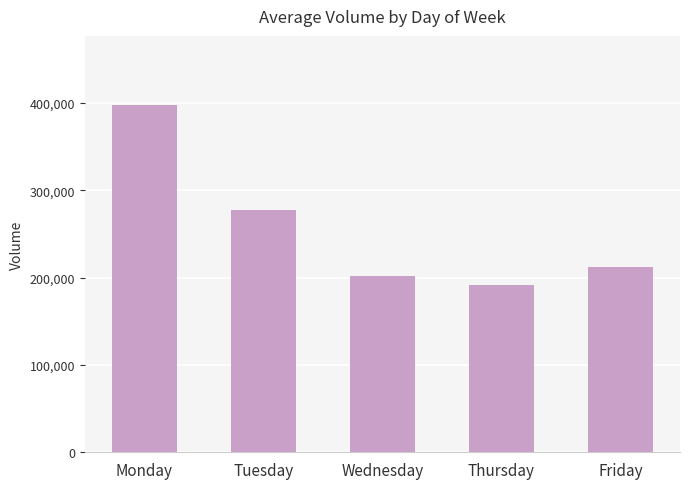

Reading left to right, list all the values displayed in this chart.

Monday=397179	Tuesday=276912	Wednesday=201647	Thursday=191487	Friday=212153